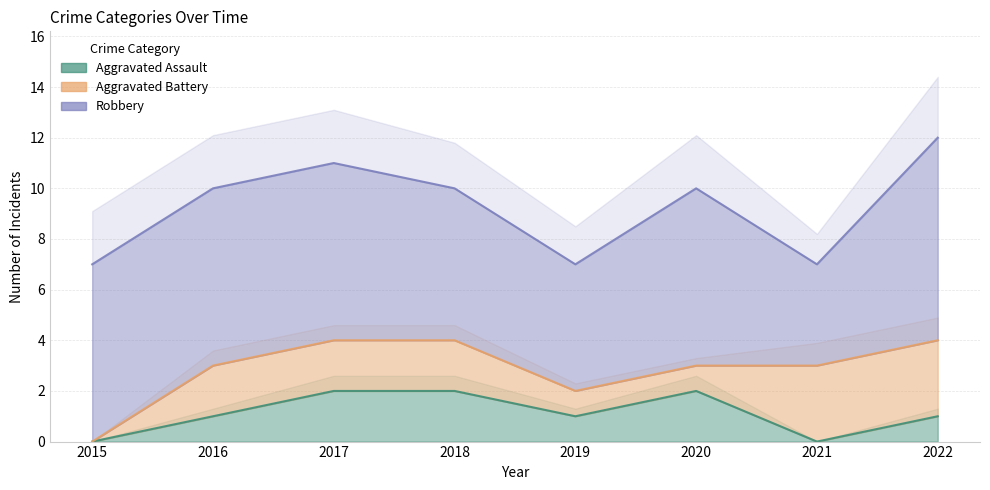

What is the spread (max minus min) of values at 2016?

6